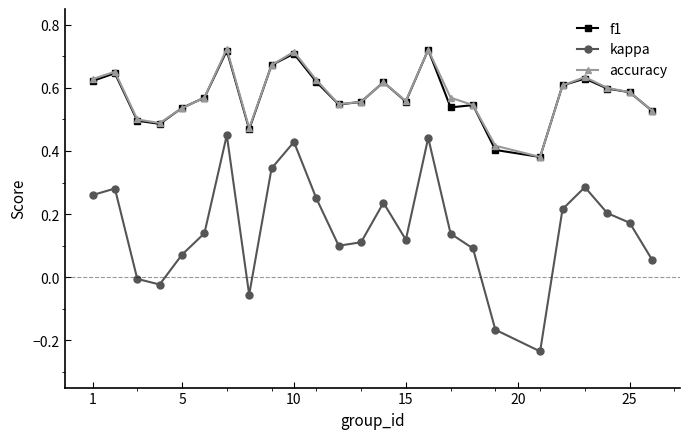

True or false: accuracy has more than 1 interior local peaks.

True